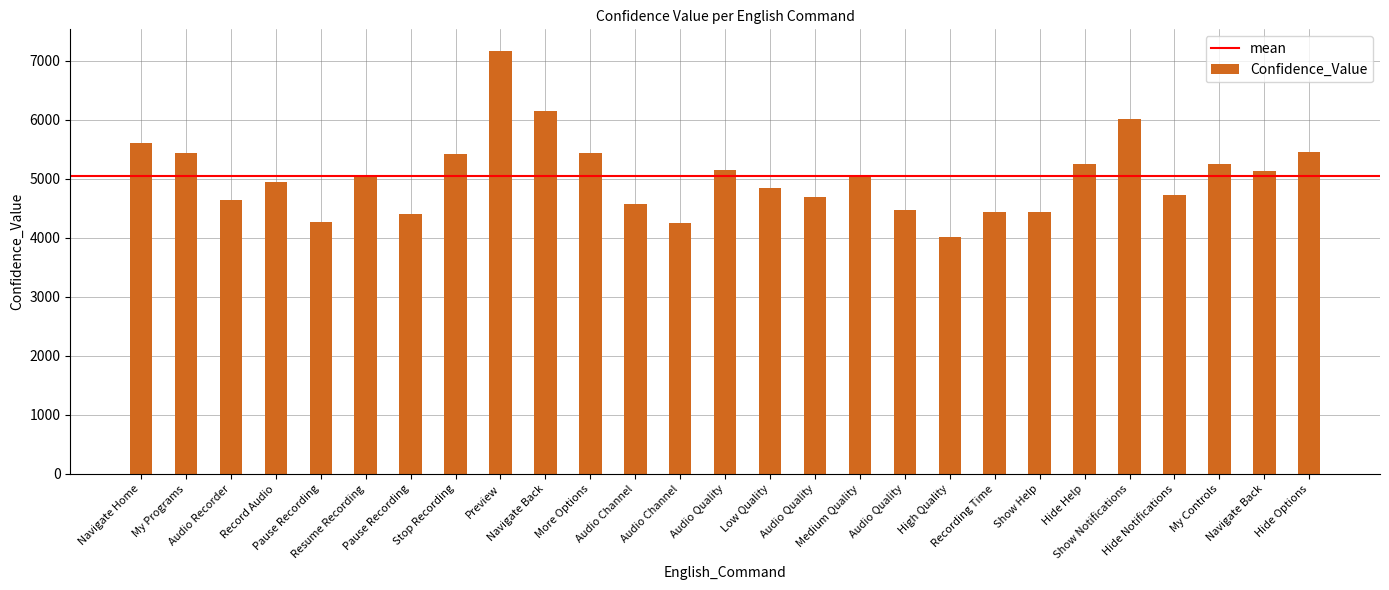

Between High Quality and Resume Recording, which is larger?

Resume Recording